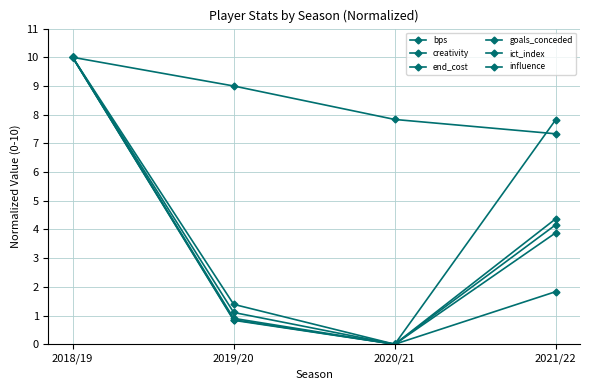

At which label does influence reach its minimum?

2020/21